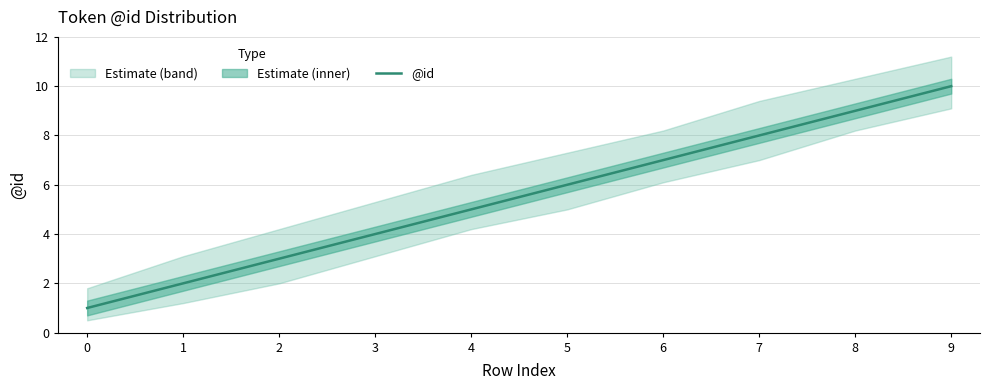

Is this an area chart (filled region under the line)?

No